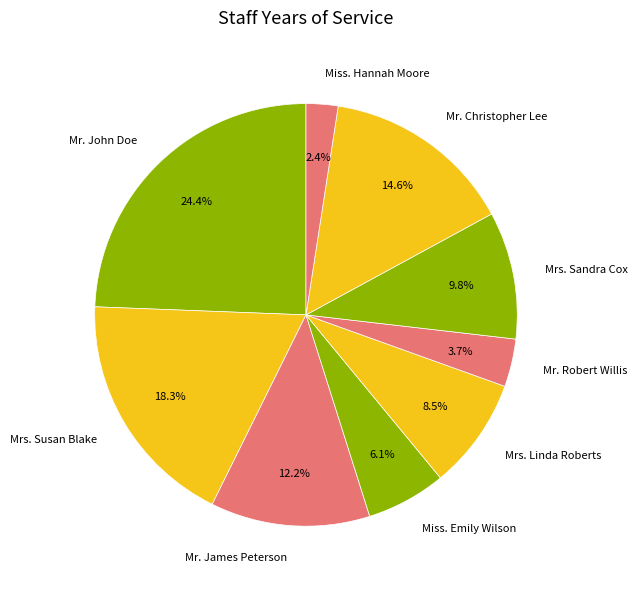

Which slice is the smallest?

Miss. Hannah Moore